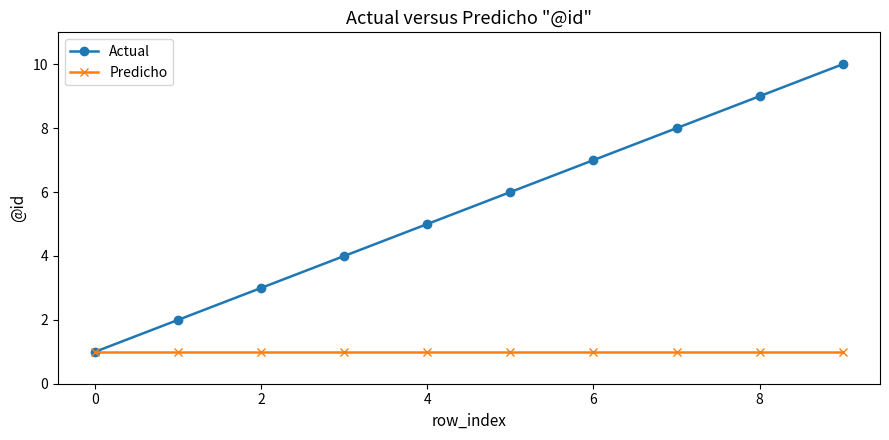

What is the average value of the Predicho series?

1